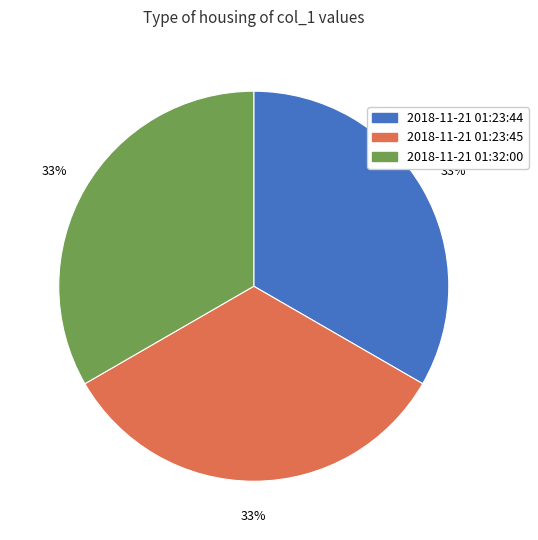

To the nearest percent, what percentage of the pie is 2018-11-21 01:23:44?

33%